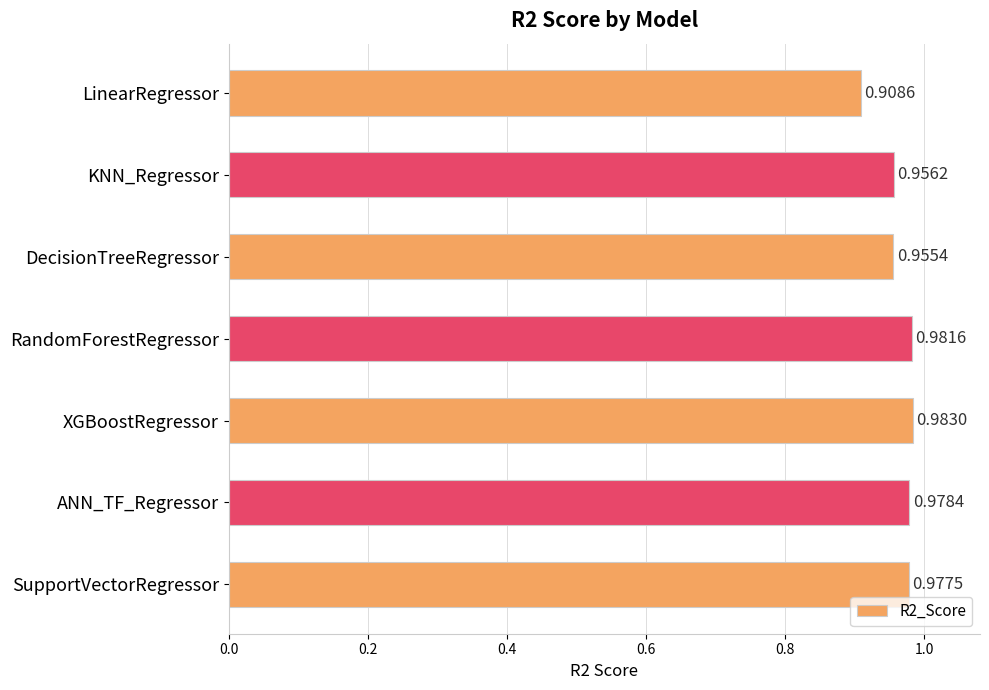

Which category has the highest value across all series?

XGBoostRegressor